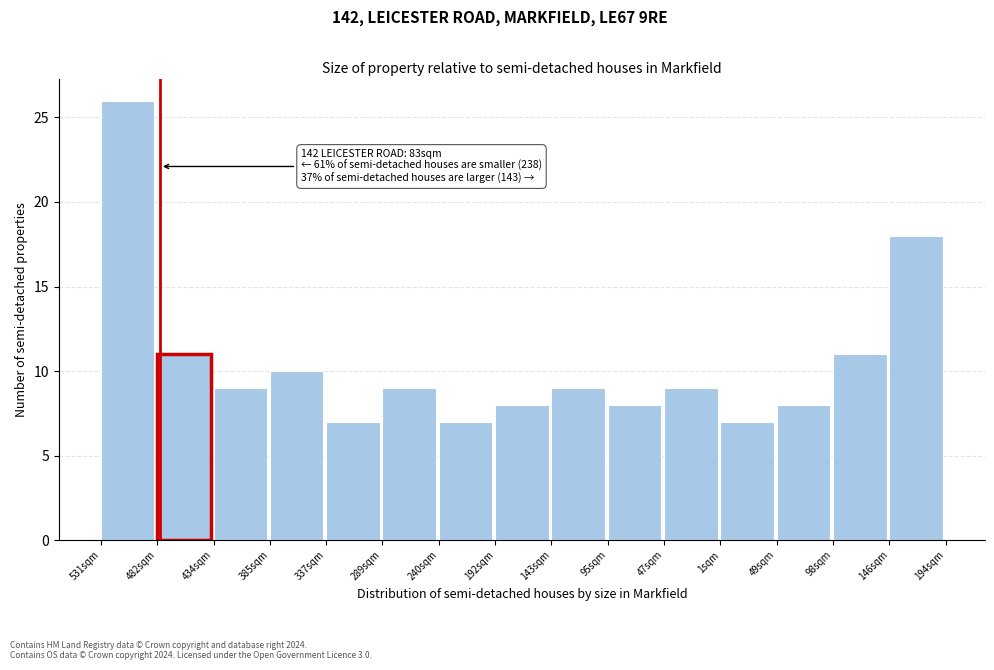

Reading left to right, transcribe all the data shown in this chart.

26	11	9	10	7	9	7	8	9	8	9	7	8	11	18